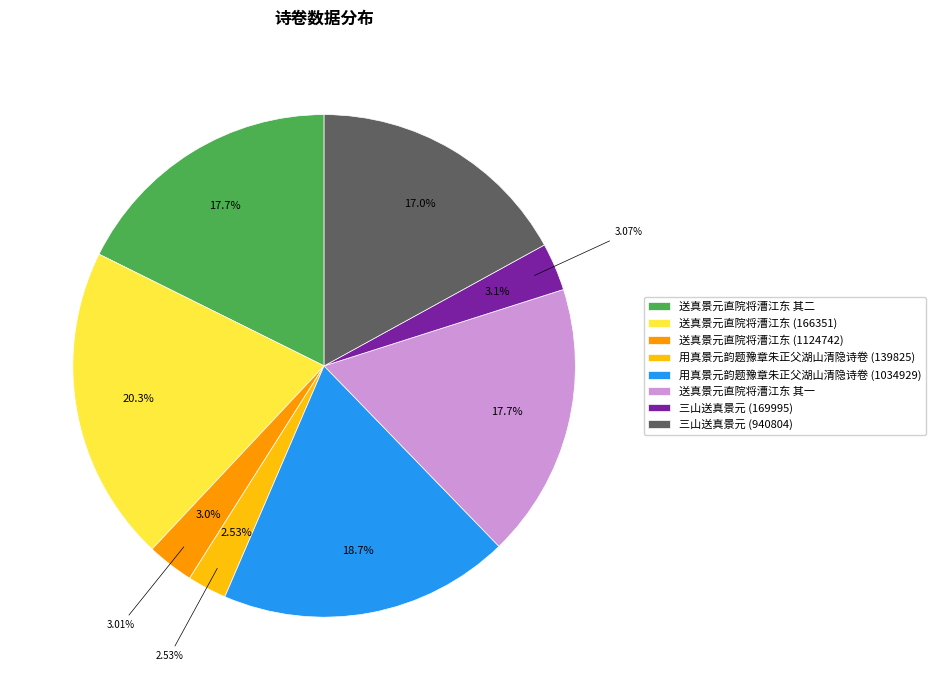

To the nearest percent, what is the combined percentage of 送真景元直院将漕江东 and 送真景元直院将漕江东?

23%